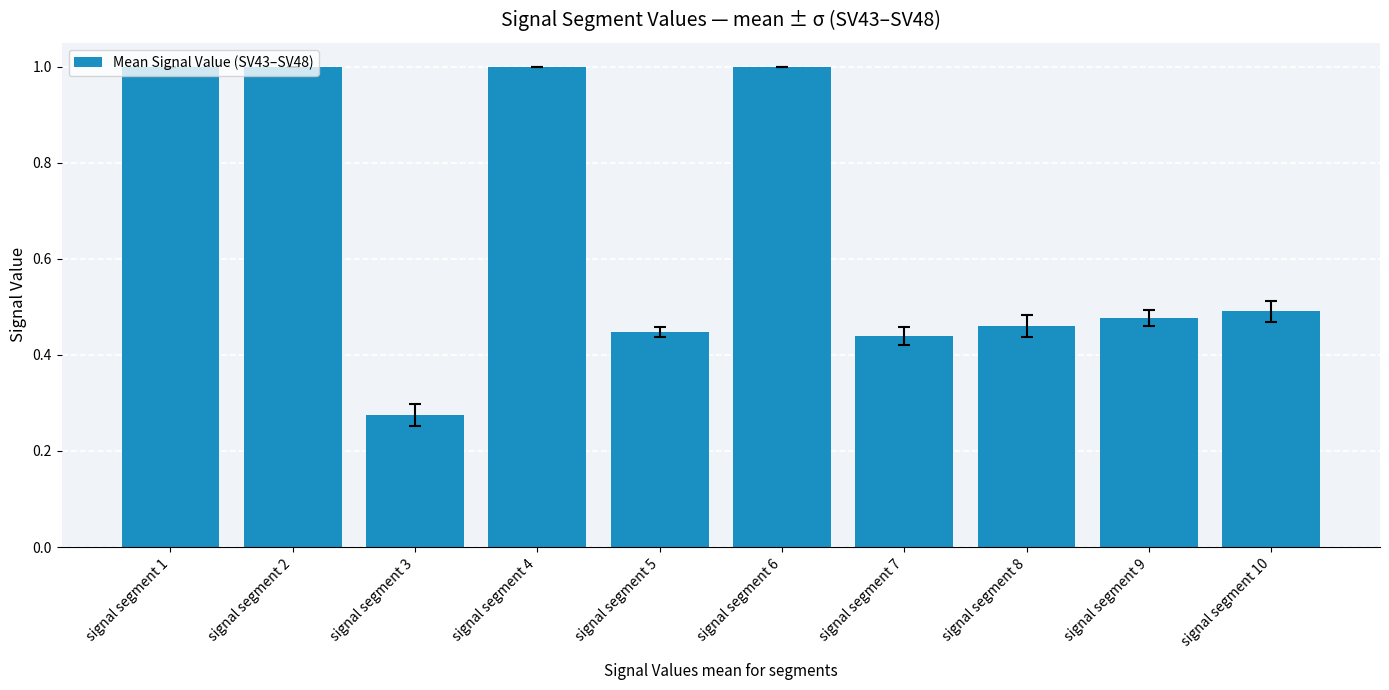

Which label corresponds to the smallest value in the chart?

signal segment 3